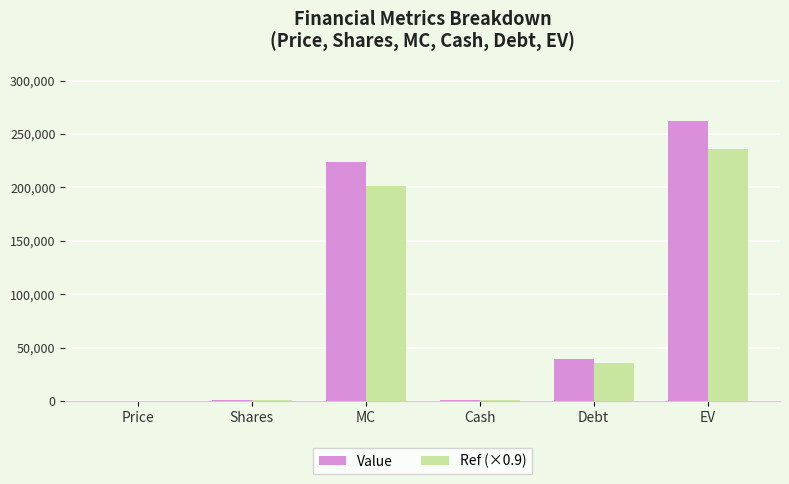

What value does the Value series have at MC?

224049.7